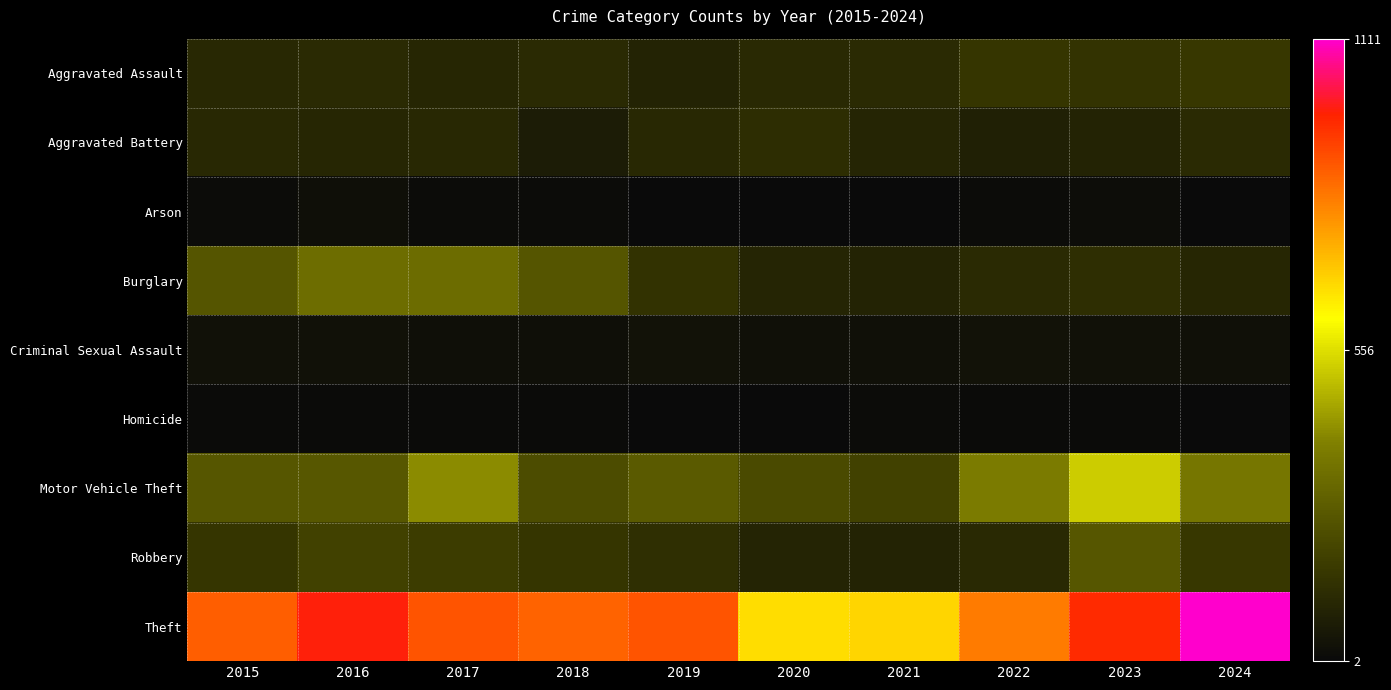

Rank the series at 2018 from highest to lowest value.

Theft, Burglary, Motor Vehicle Theft, Robbery, Aggravated Assault, Aggravated Battery, Criminal Sexual Assault, Arson, Homicide